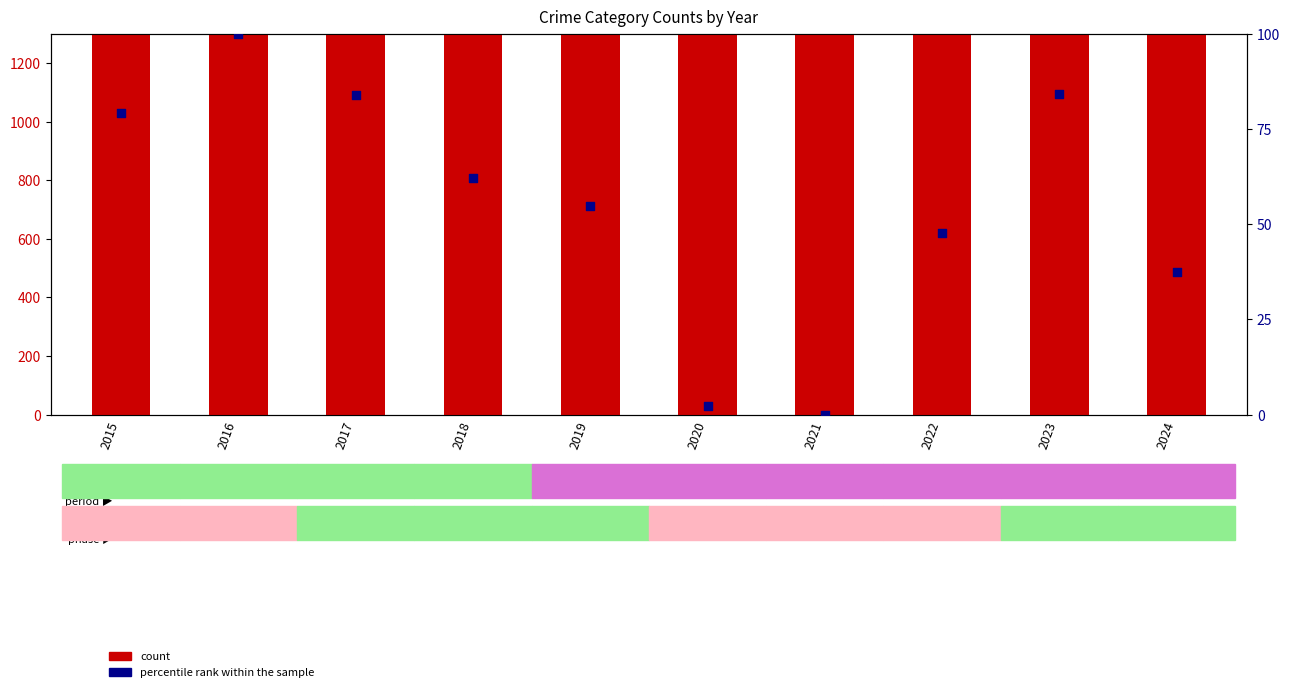

What is the total value across all series at 2018?

2431.2